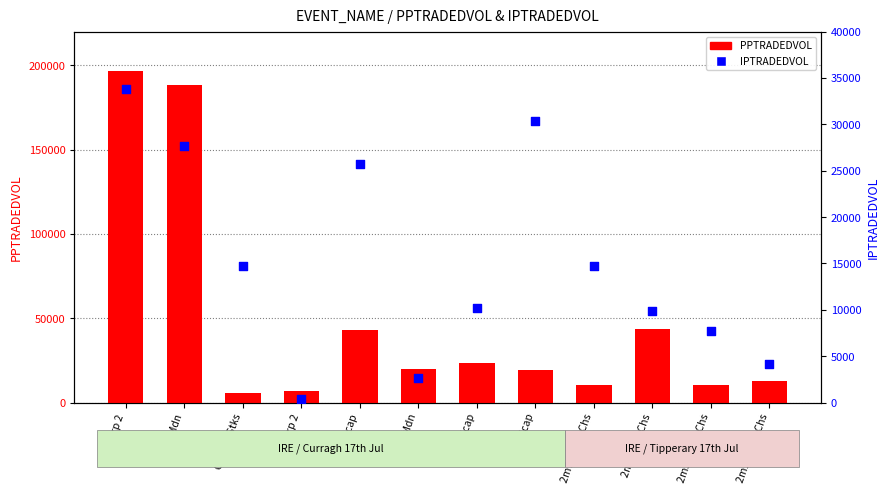

At how many categories does at least one series exceed 177710?

2